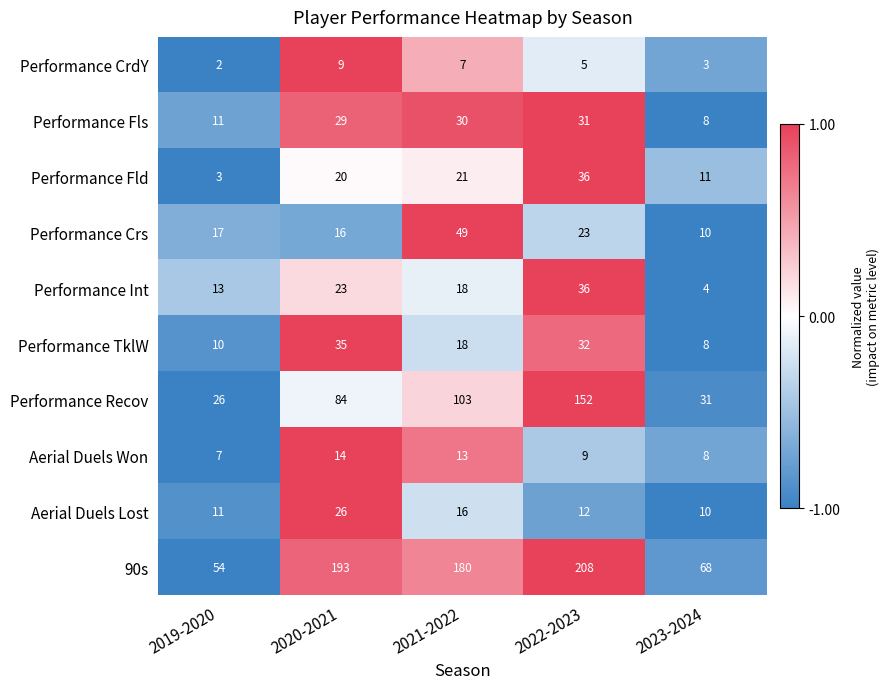

List the labels in order of Aerial Duels Lost value, smallest first.

2023-2024, 2019-2020, 2022-2023, 2021-2022, 2020-2021